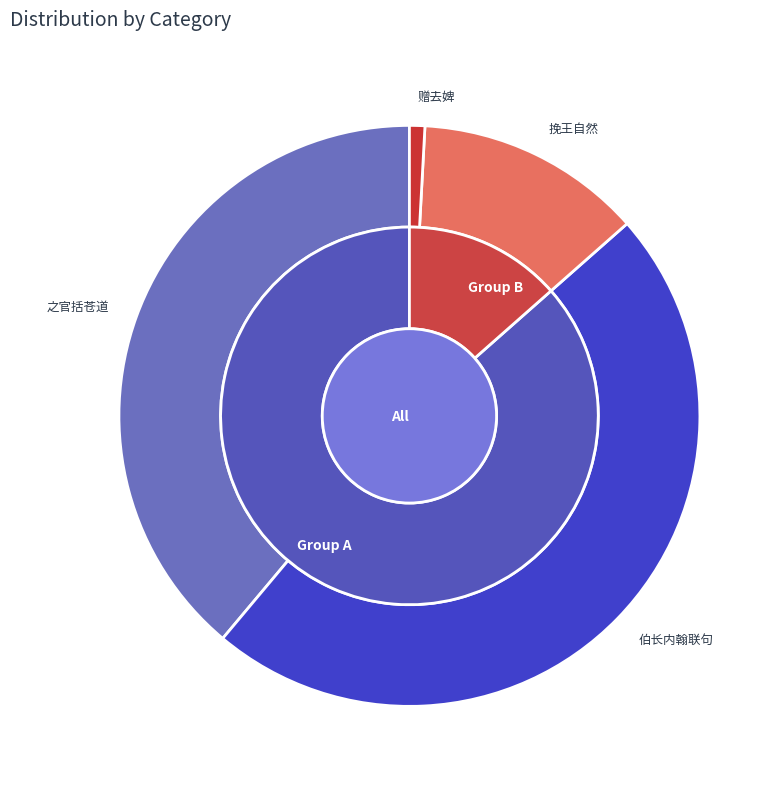

Is it true that 伯长内翰与继学内翰联句赋画松诗清壮伟丽备体诸家祖常实不能及后尘也仍作诗美之焉 is 48% of the pie?

True